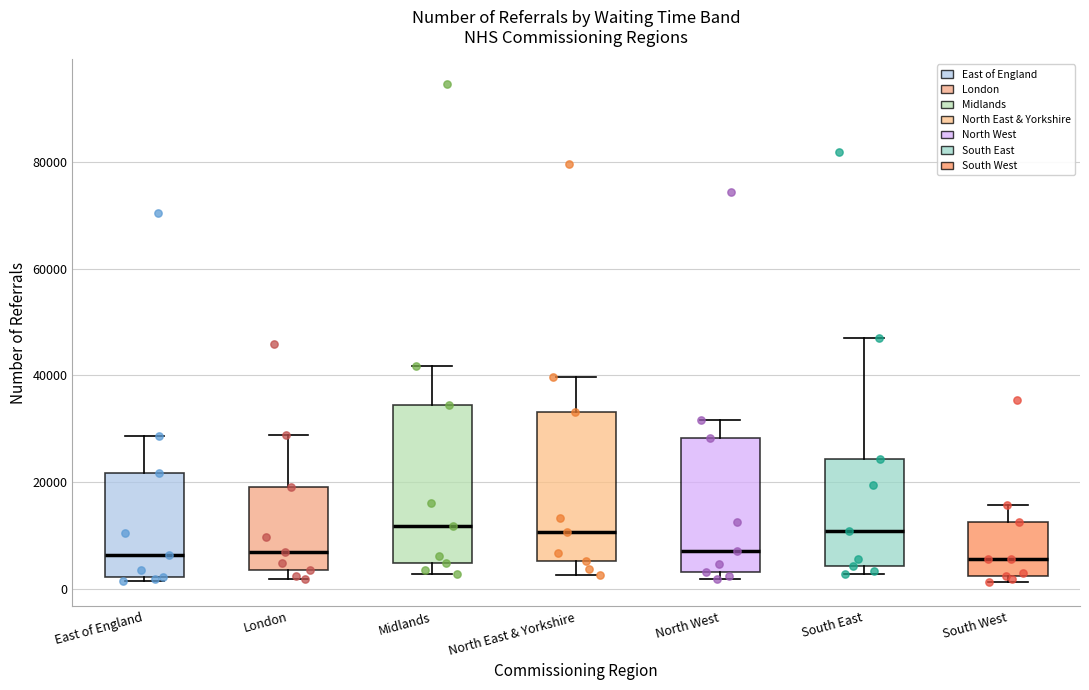

Reading left to right, transcribe this box plot: for each box, give where its median line is, the range the box spans, and where its two whiskers end, as read against the y-axis. The values are not printed on the chart, so give them approximately, as read against the axis.

East of England: median 6000, box 2000 to 22000, whiskers 2000 (just below the box's lower edge) to 28000
London: median 6000, box 4000 to 18000, whiskers 2000 to 28000
Midlands: median 12000, box 4000 to 34000, whiskers 2000 to 42000
North East & Yorkshire: median 10000, box 6000 to 34000, whiskers 2000 to 40000
North West: median 8000, box 4000 to 28000, whiskers 2000 to 32000
South East: median 10000, box 4000 to 24000, whiskers 2000 to 46000
South West: median 6000, box 2000 to 12000, whiskers 2000 (just below the box's lower edge) to 16000